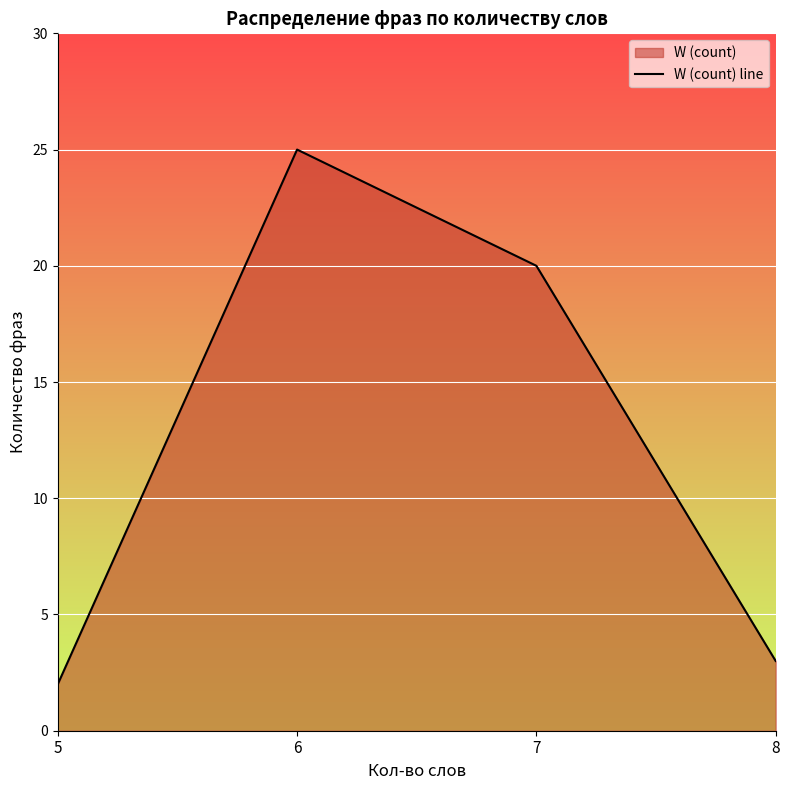

Is it true that the value at 7 is 20?

True